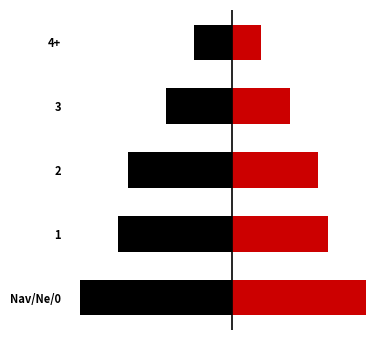

What is the sum of the Ir (Has children) values at 2 and 4+?

24